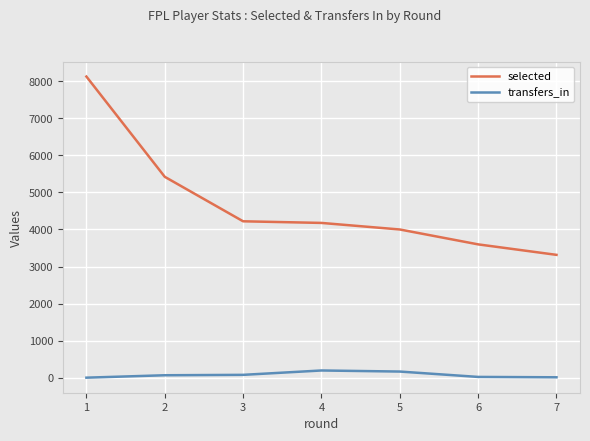

True or false: selected has a value of 2042 at 4.

False